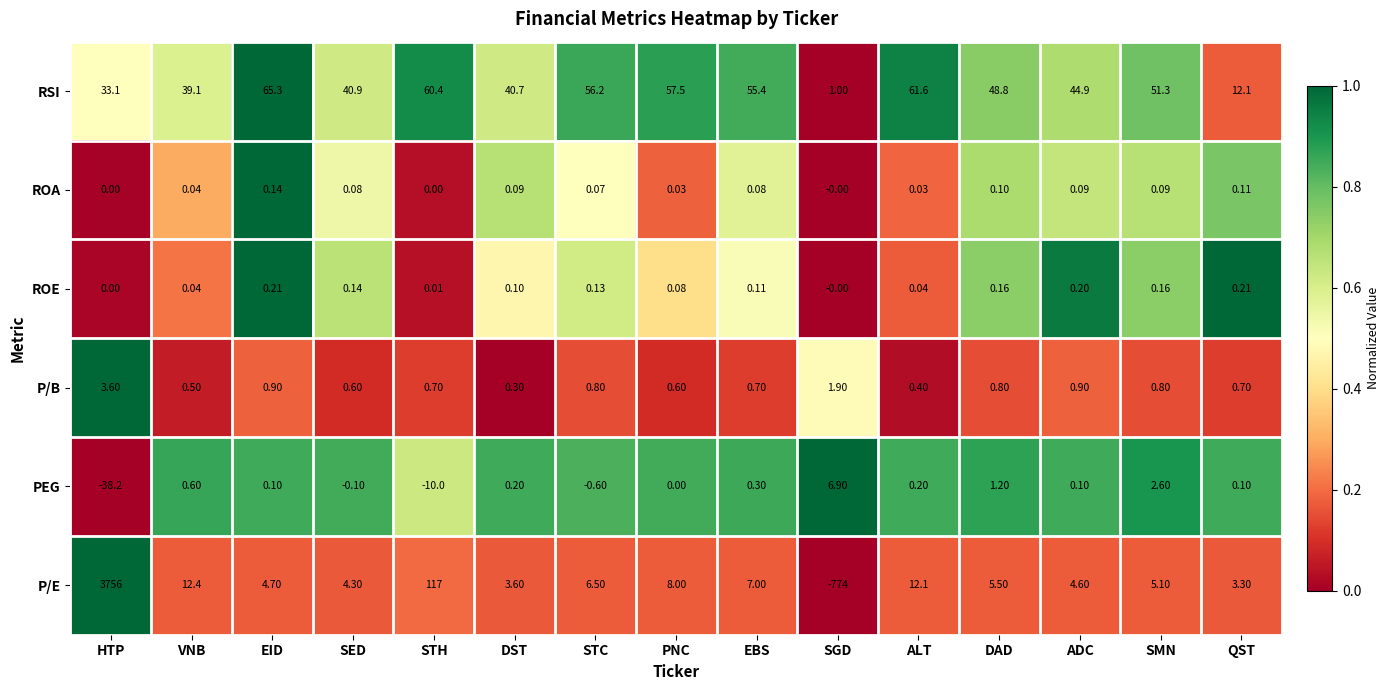

Which series has the largest range (max minus min)?

P/E